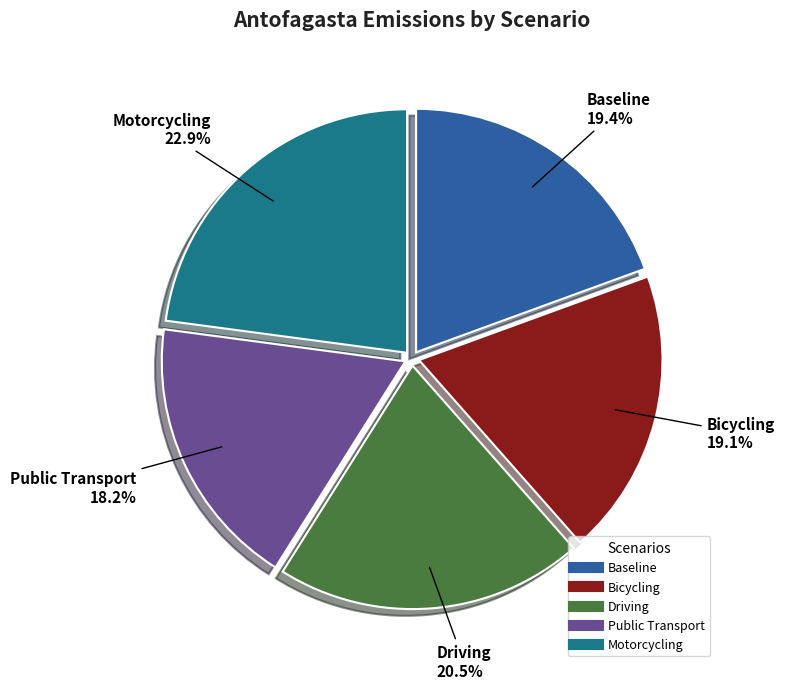

Which slice is the smallest?

Public Transport